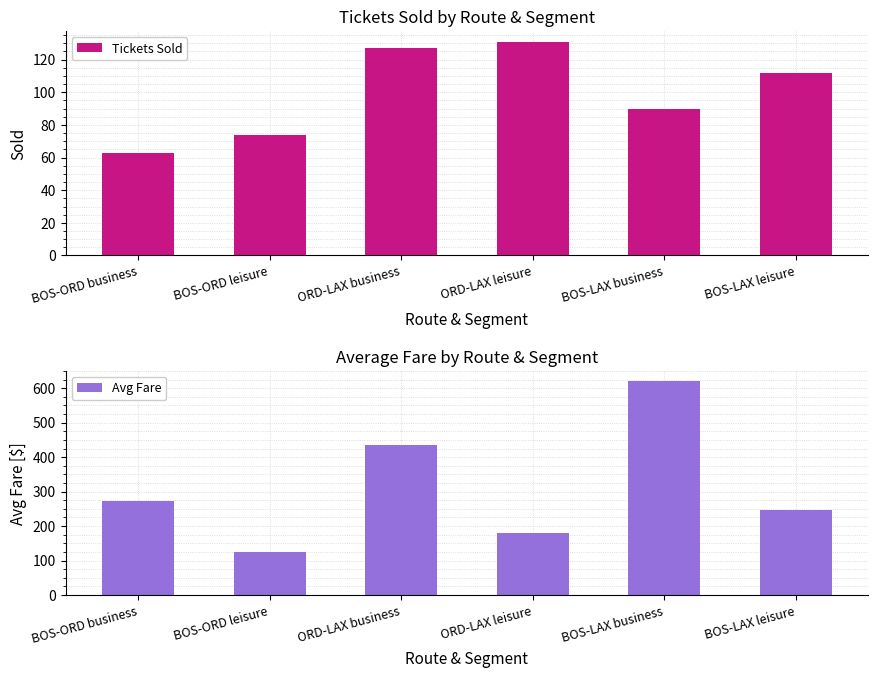

What is the highest value of the Tickets Sold series?

131